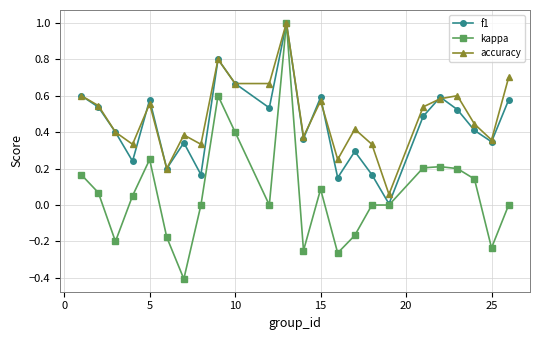

What is the maximum value for f1?

1.0